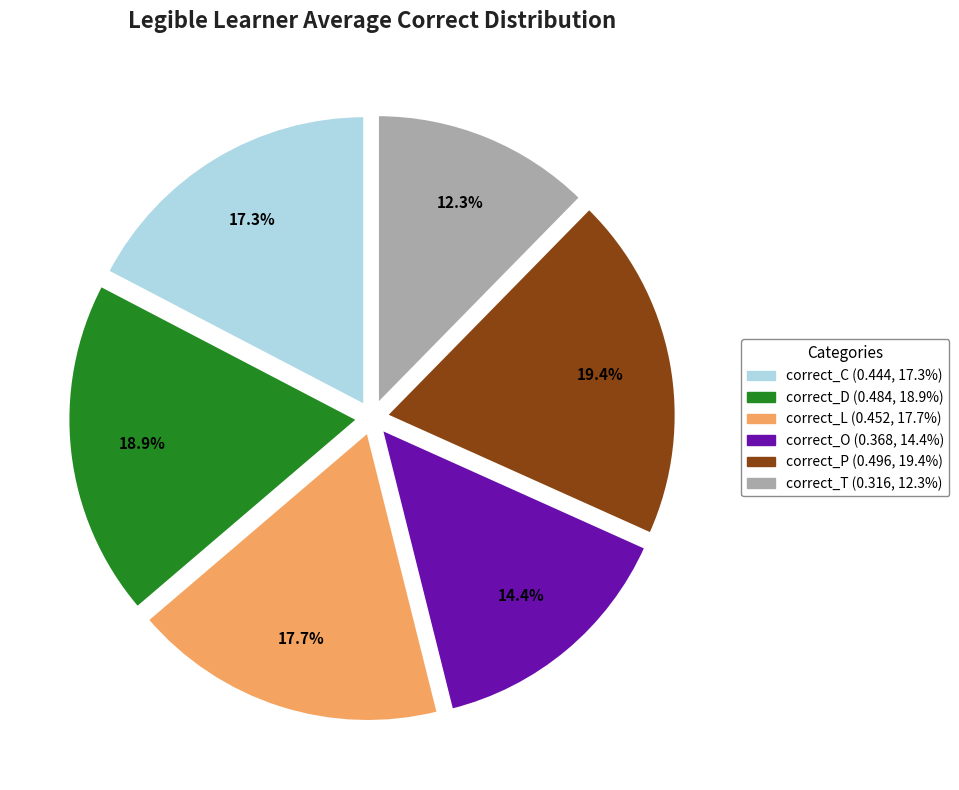

To the nearest percent, what is the combined percentage of correct_D and correct_T?

31%